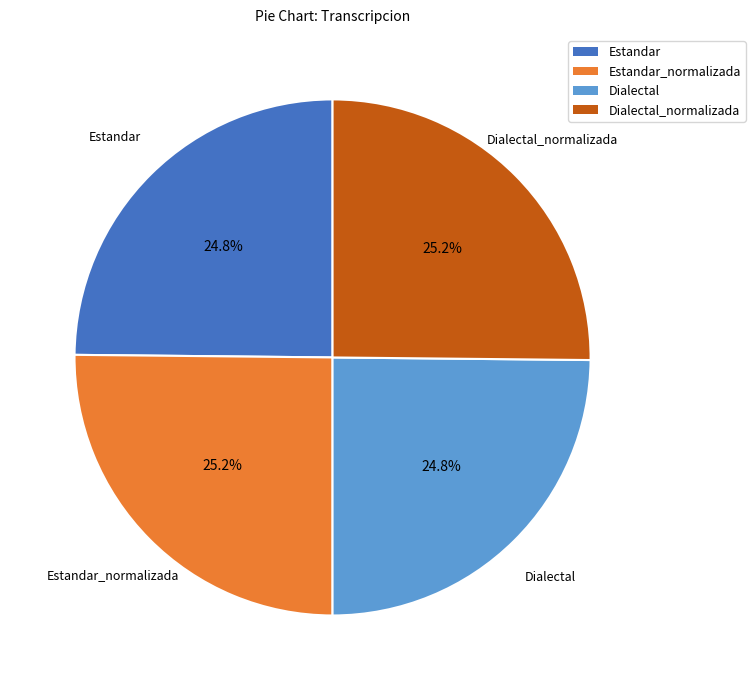

The Estandar slice represents 25% of the pie. True or false?

True